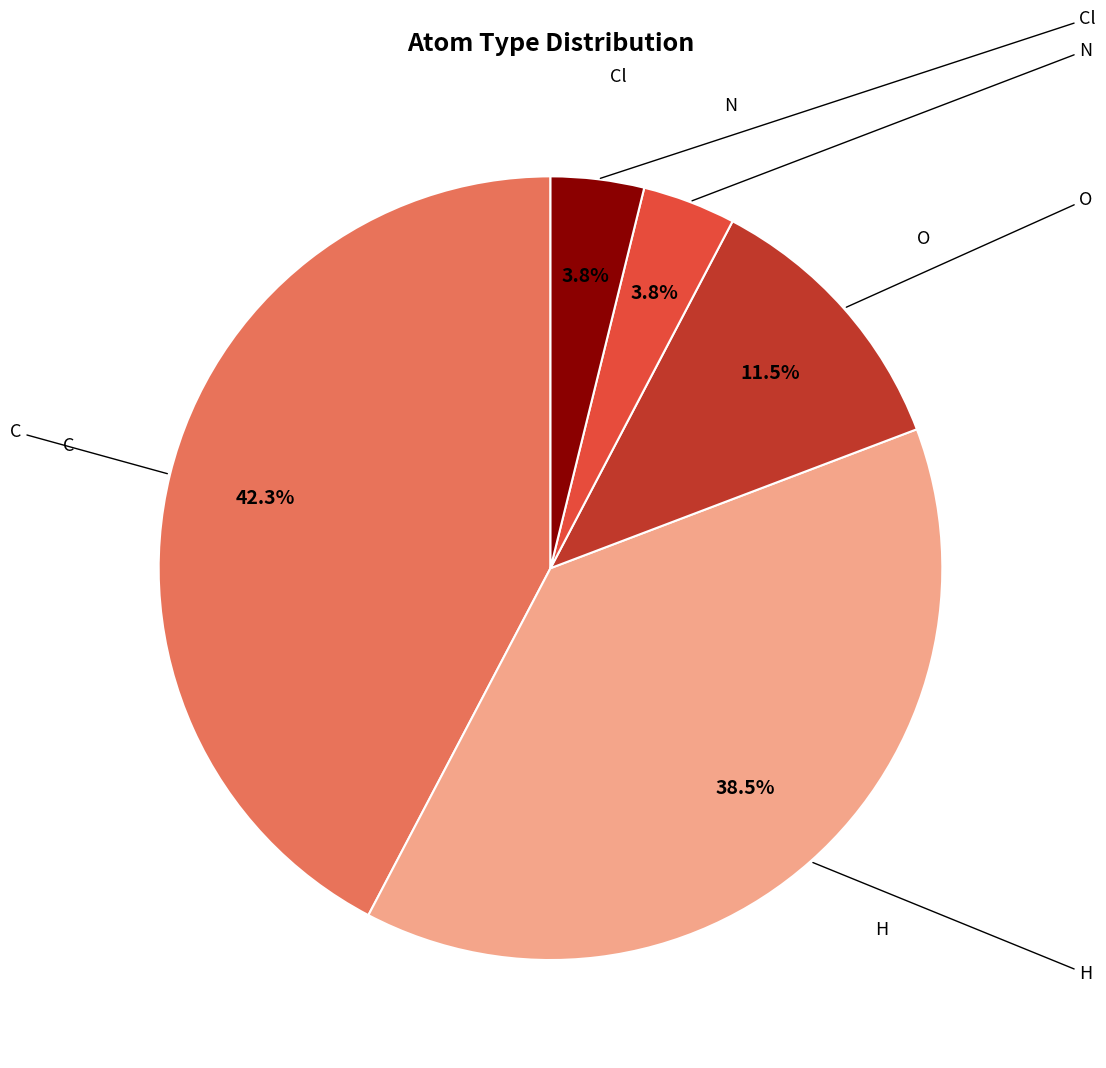

Does any single category account for the majority?

No